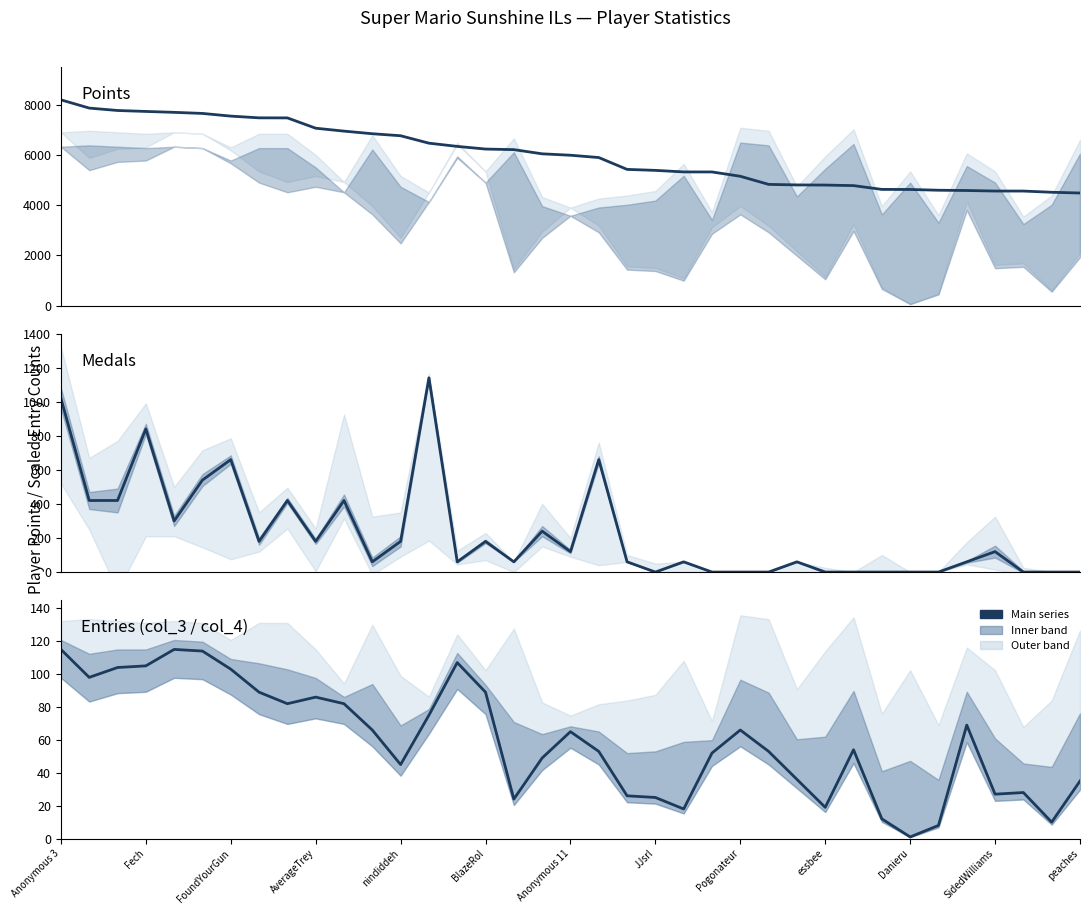

True or false: Points has a value of 6466 at 13.

True